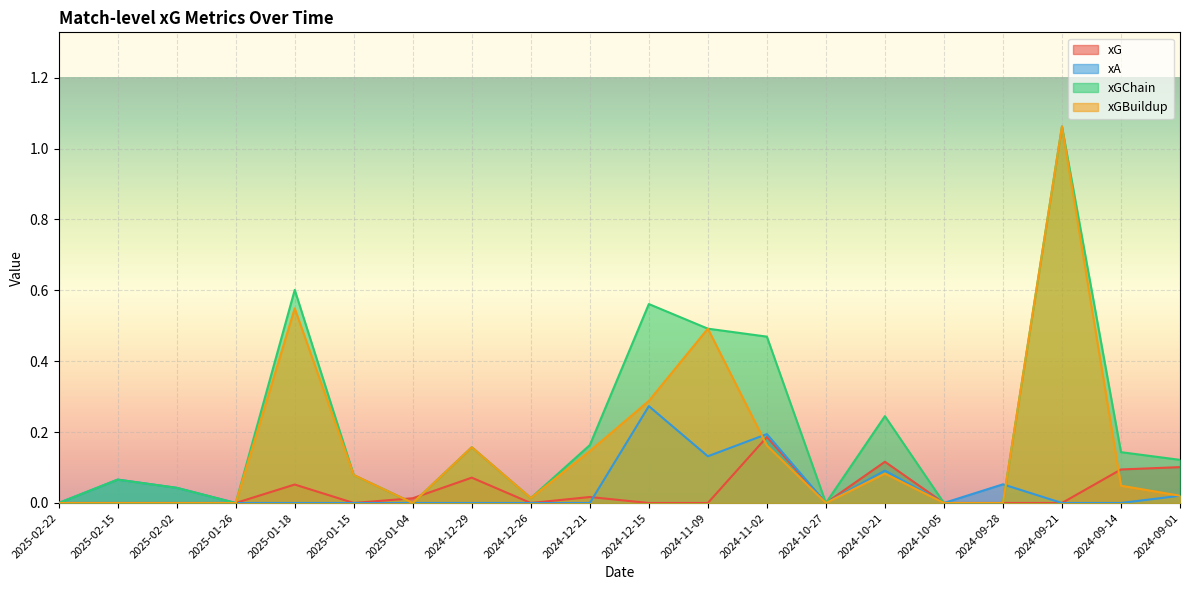

List the labels in order of xGBuildup value, smallest first.

2025-02-22, 2025-02-15, 2025-02-02, 2025-01-26, 2025-01-04, 2024-10-27, 2024-10-05, 2024-09-28, 2024-12-26, 2024-09-01, 2024-09-14, 2025-01-15, 2024-10-21, 2024-12-21, 2024-12-29, 2024-11-02, 2024-12-15, 2024-11-09, 2025-01-18, 2024-09-21